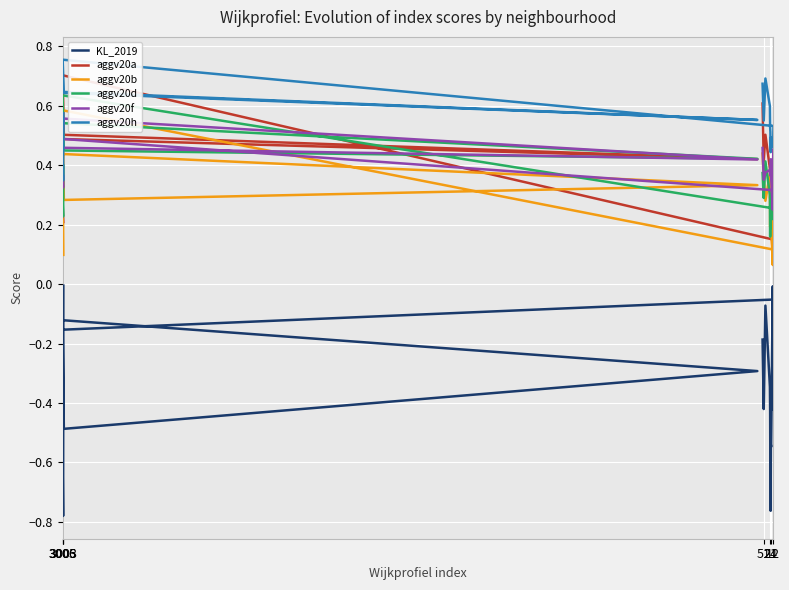

Reading left to right, list all the values displayed in this chart.

KL_2019: -0.0	-0.8	-0.2	-0.1	-0.3	-0.5	-0.2	-0.1	-0.4	-0.2	-0.0	-0.5	-0.5	-0.8	-0.7	-0.4	-0.3	-0.1	-0.4	-0.2
aggv20a: 0.2	0.2	0.4	0.5	0.4	0.5	0.7	0.1	0.3	0.2	0.1	0.2	0.3	0.3	0.3	0.3	0.4	0.5	0.4	0.6
aggv20b: 0.1	0.2	0.3	0.4	0.3	0.3	0.6	0.1	0.3	0.1	0.1	0.2	0.3	0.3	0.3	0.2	0.4	0.3	0.4	0.4
aggv20d: 0.4	0.2	0.4	0.5	0.4	0.4	0.6	0.3	0.2	0.2	0.2	0.2	0.2	0.2	0.3	0.2	0.3	0.4	0.3	0.4
aggv20f: 0.4	0.3	0.4	0.5	0.4	0.6	0.5	0.3	0.5	0.4	0.3	0.4	0.4	0.4	0.4	0.4	0.4	0.4	0.4	0.5
aggv20h: 0.6	0.3	0.7	0.6	0.6	0.6	0.8	0.5	0.5	0.5	0.5	0.5	0.5	0.4	0.5	0.5	0.6	0.7	0.6	0.7